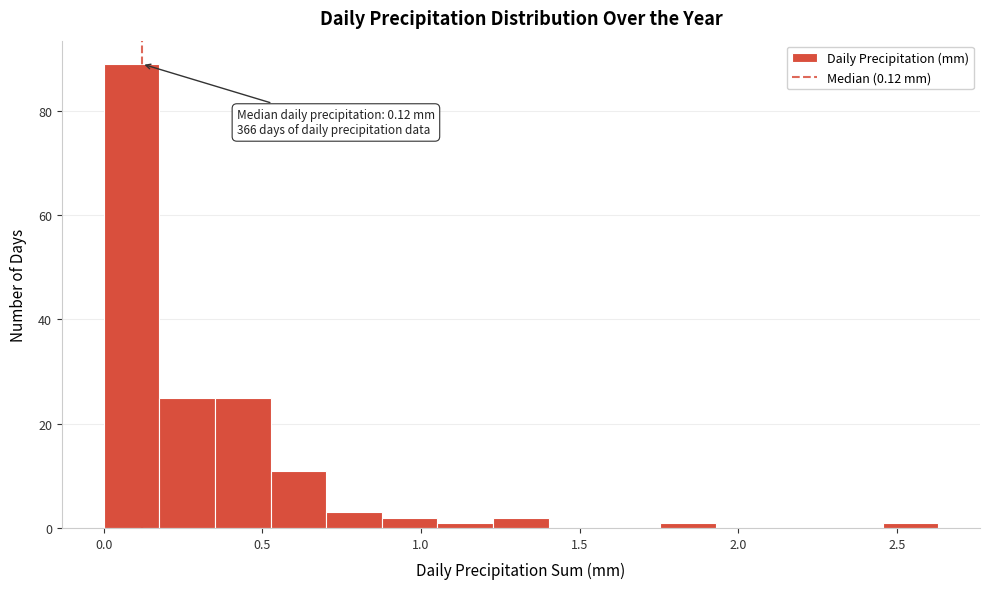

Around what value on the x-axis is the tallest bar? Give the approximate position of its centre, as read against the axis.

0.10